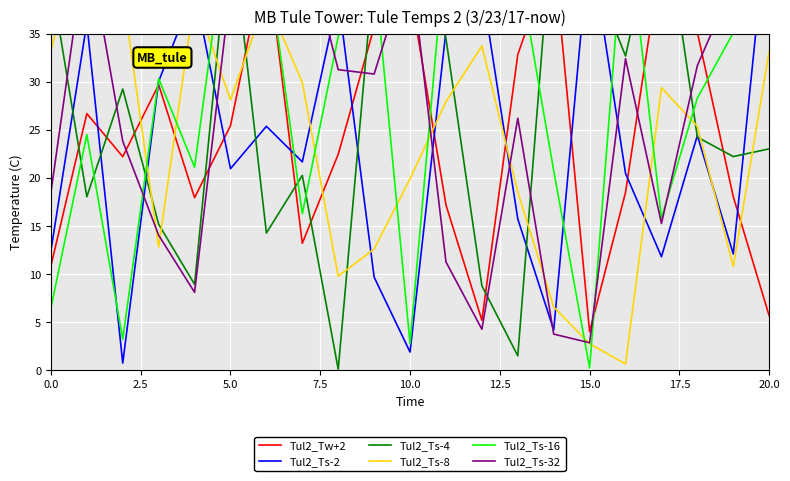

What is the label of the 11th point from the right?

10